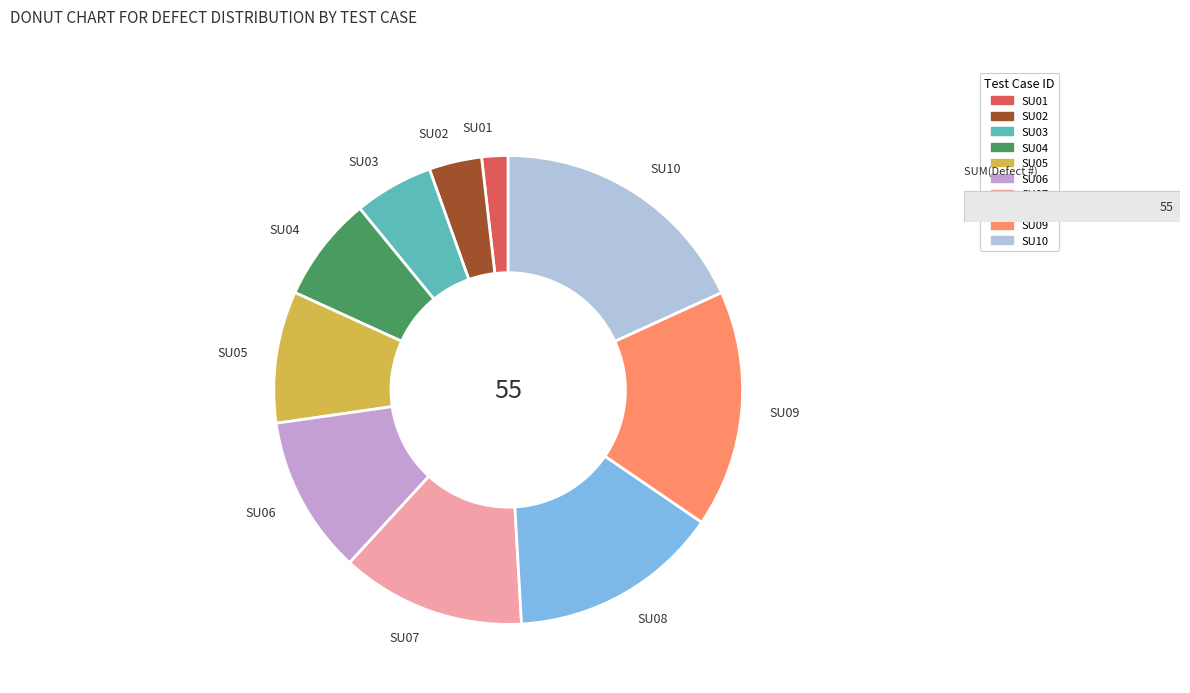

How many slices are in this pie chart?

10